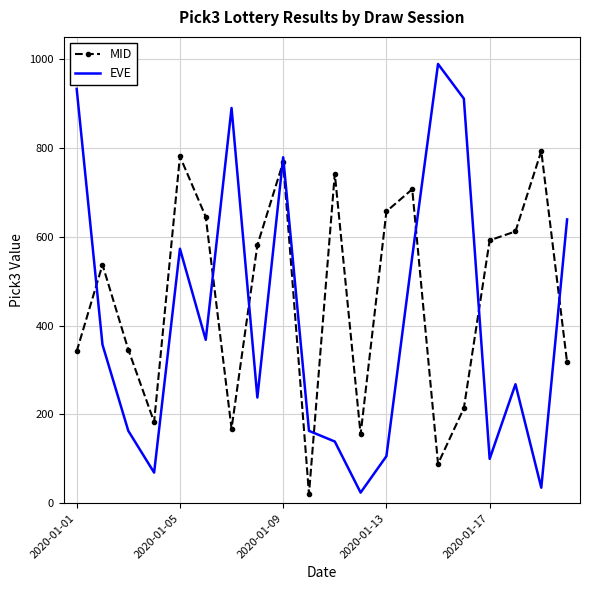

Which series has the largest total across all categories?

MID